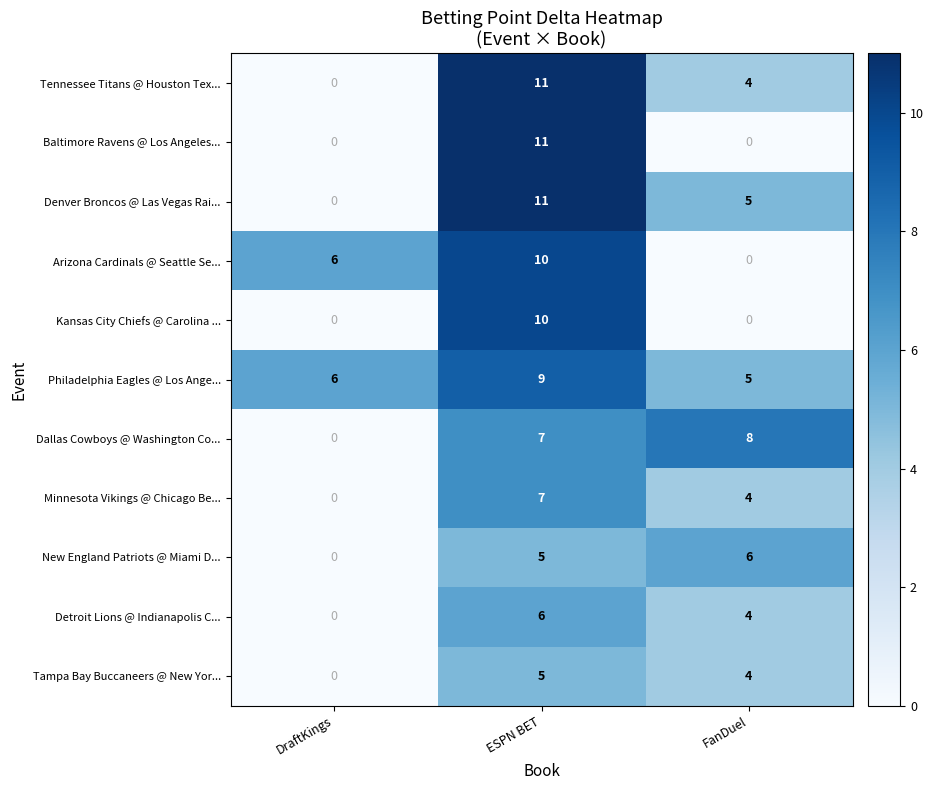

True or false: Minnesota Vikings @ Chicago Be... has a value of 2 at FanDuel.

False